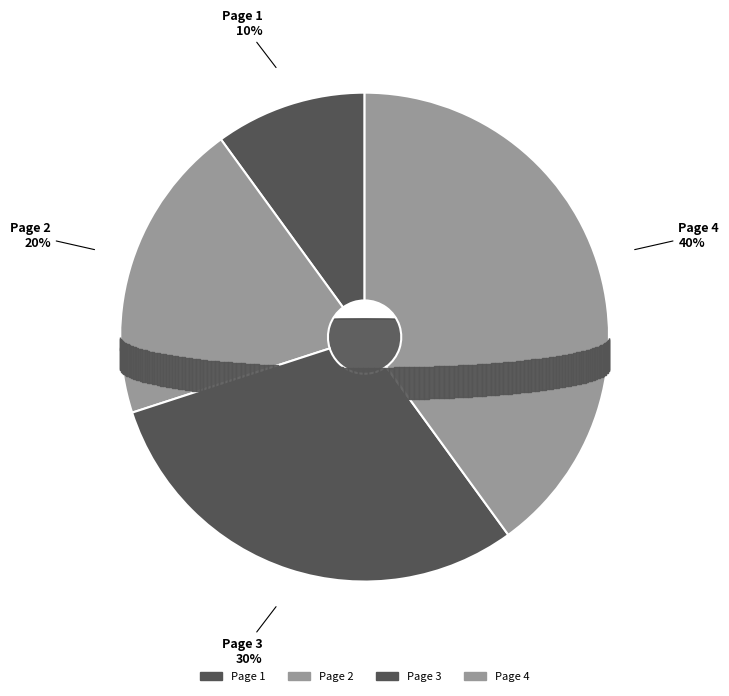

To the nearest percent, what is the difference between the Page 2 and Page 3 slice percentages?

10%